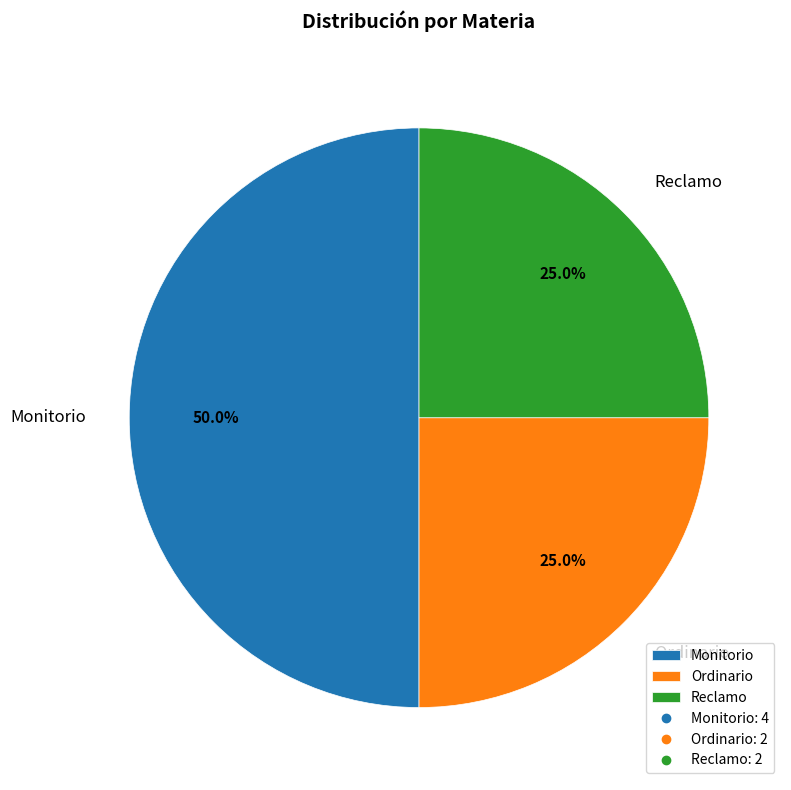

What is the largest slice in the pie chart?

Monitorio